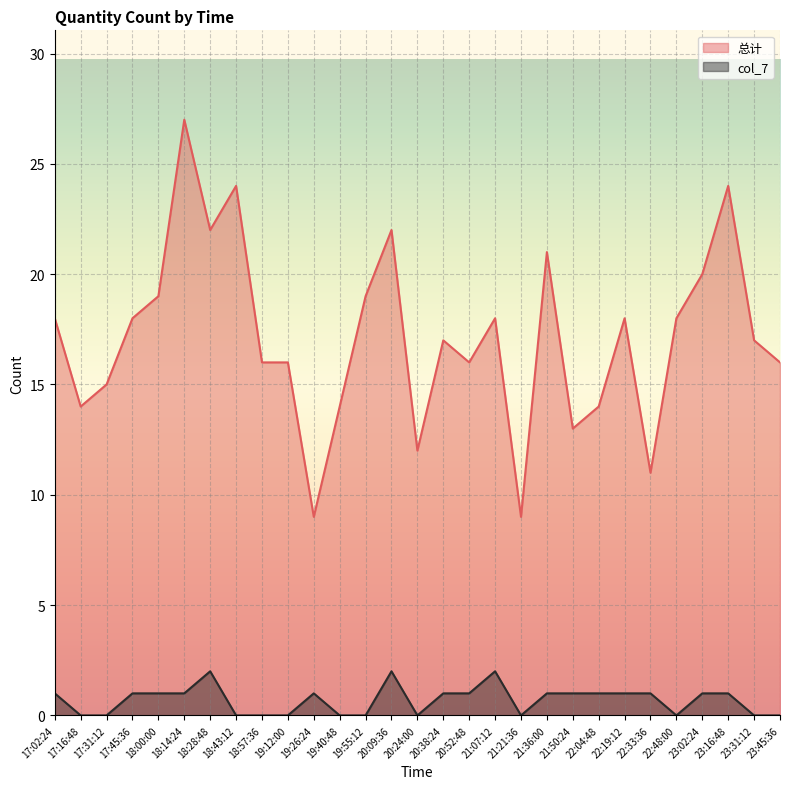

True or false: 总计 has more than 1 interior local peaks.

True